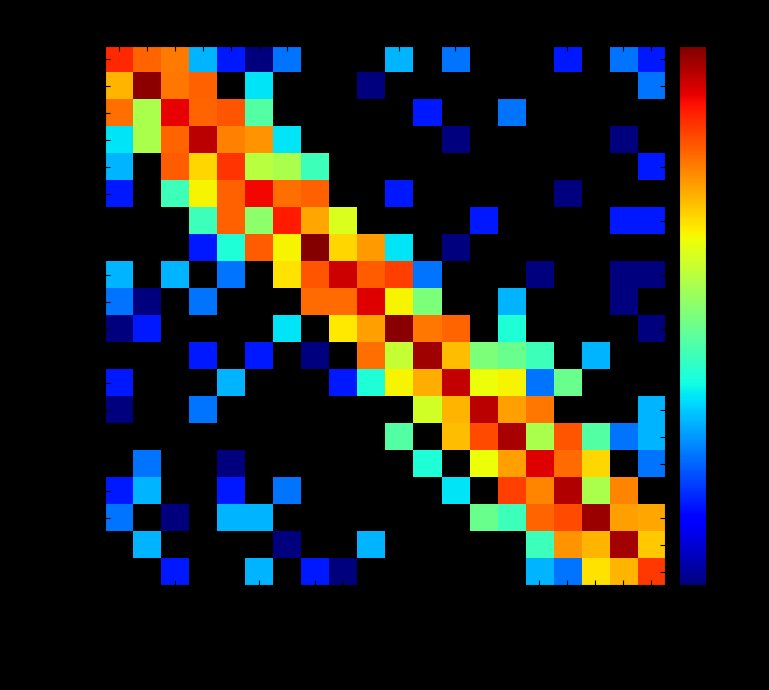

Rank the series by their maximum value, from lowest to highest.

DOCPAT02, ATTEST-DROITS-AM, ATTEST-ASS-COMPL, BIL_AUTO, AUTORIS-SOINS, ATTEST-RESID, DISP_AUT, PROT_ALD, CONTACTS-URGENCE, EXPPAT_3, ATTEST-VITALE, IMG-KOS, REMB, INSCR_RCP, DOCPAT01, EXPPAT_2, SYNTH, ATTEST-HEBGT, EXPPAT_1, CERT_DECL